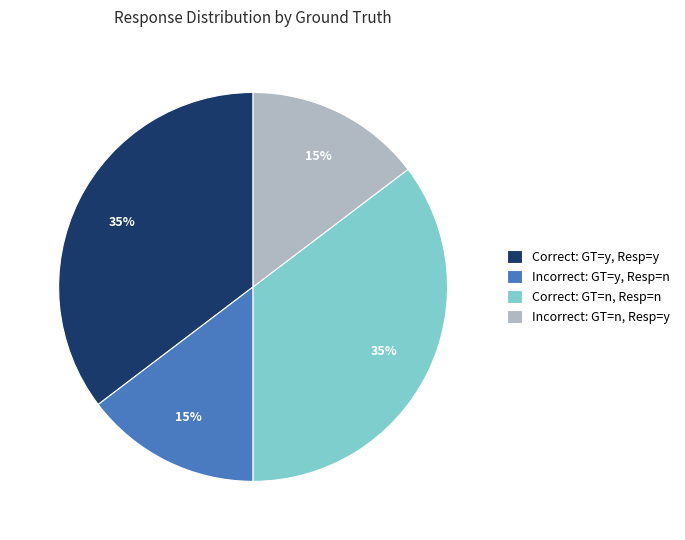

To the nearest percent, what is the average slice percentage?

25%